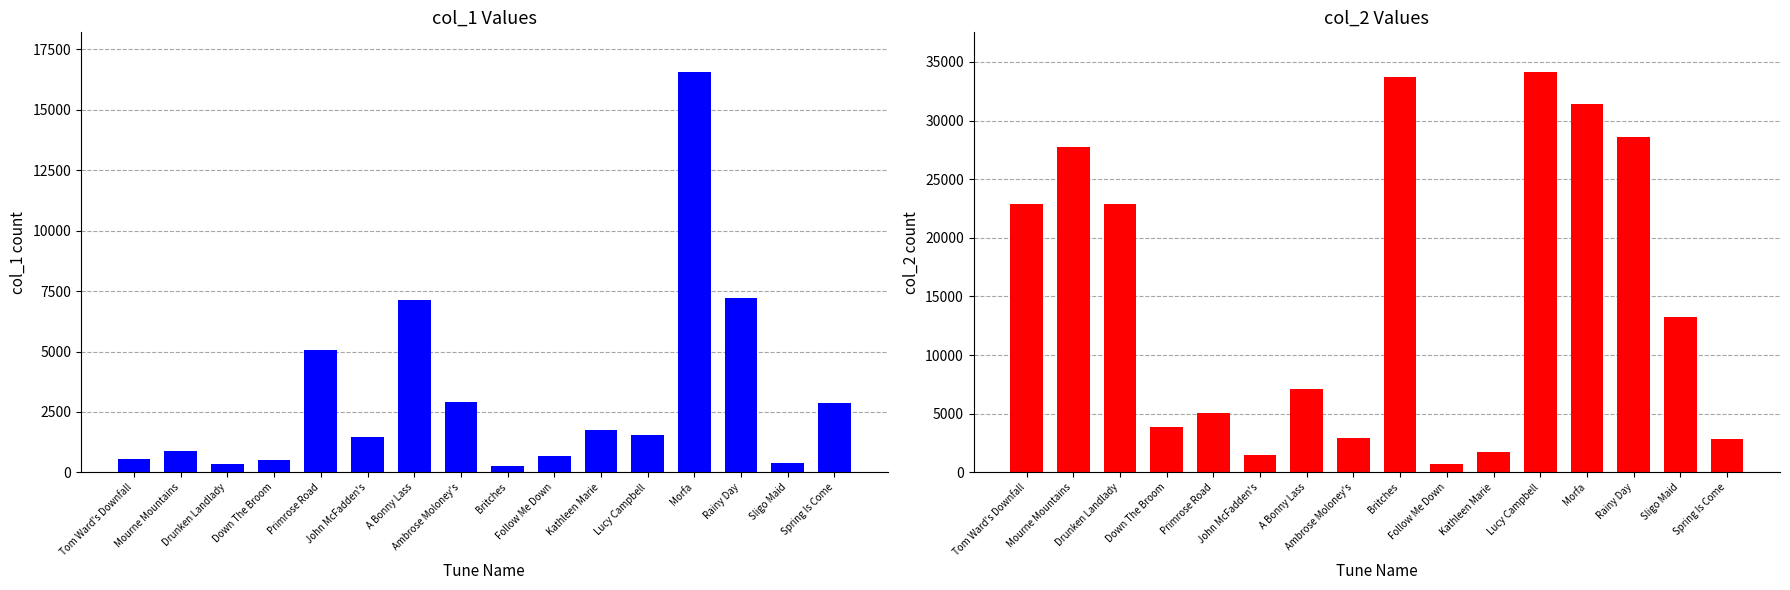

Read the col_2 value at Sligo Maid.

13246